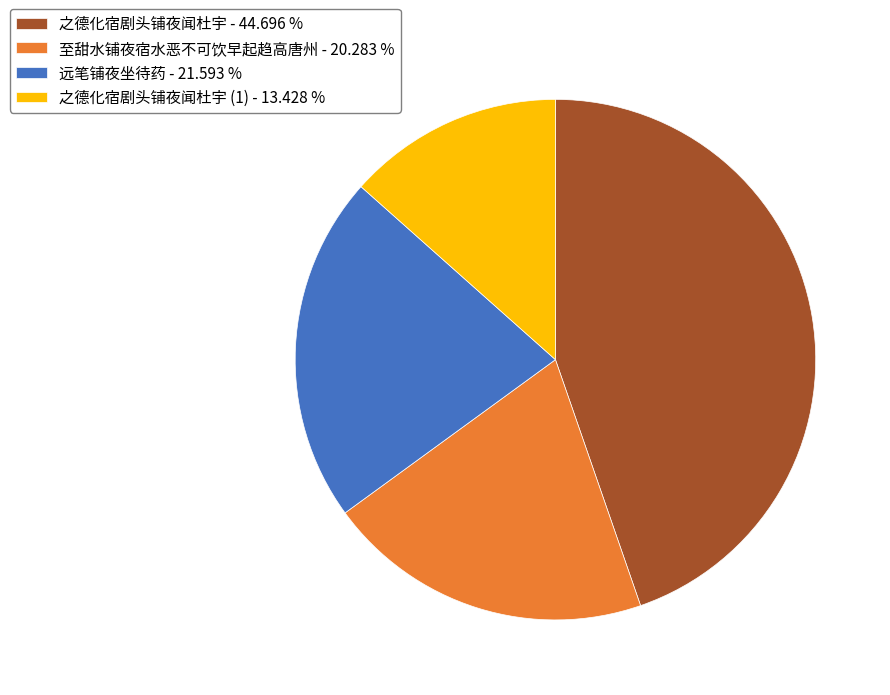

Is there a majority slice in this chart?

No